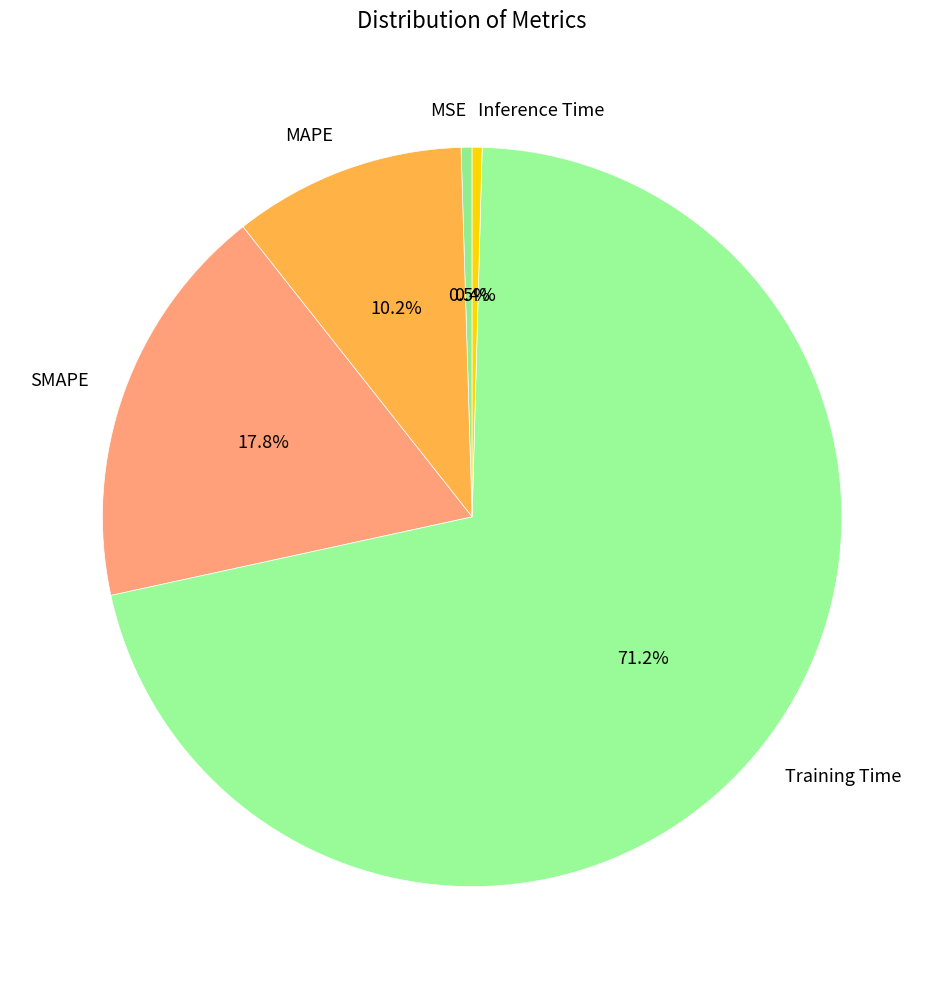

Between MAPE and Inference Time, which is larger?

MAPE